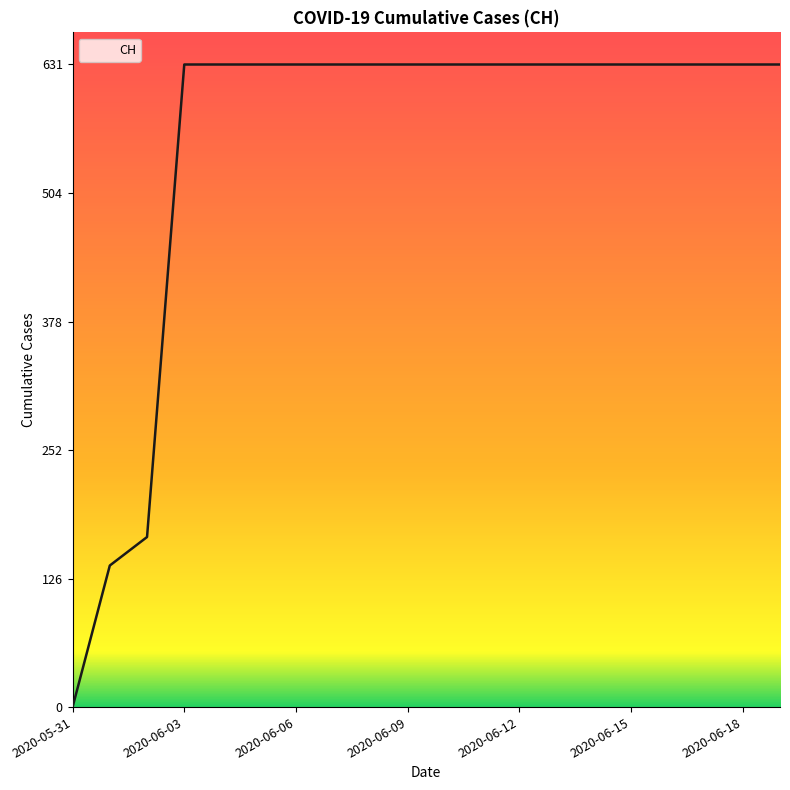

What is the greatest value displayed?

631